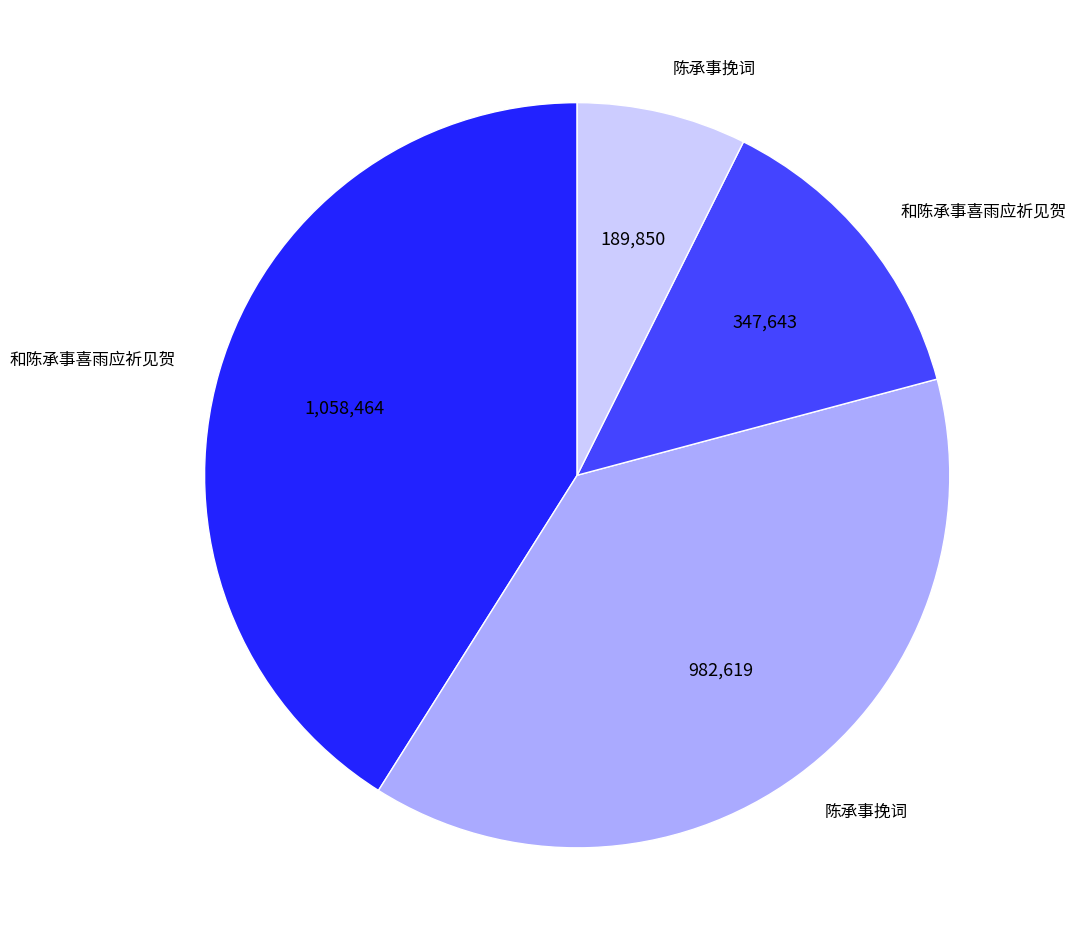

Is there any slice that represents more than half of the pie?

No